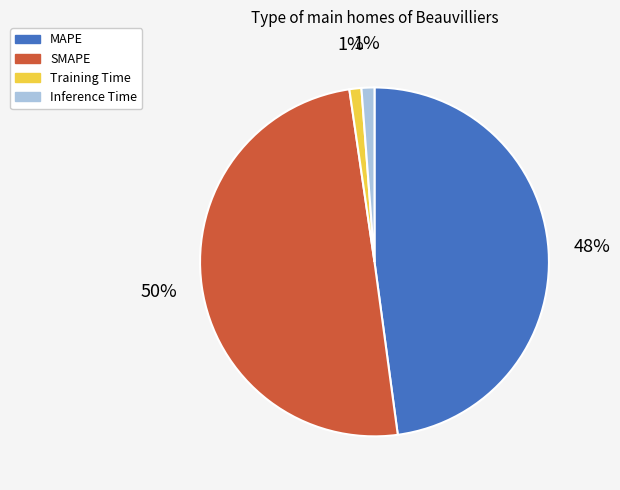

Count the number of slices in the pie.

4